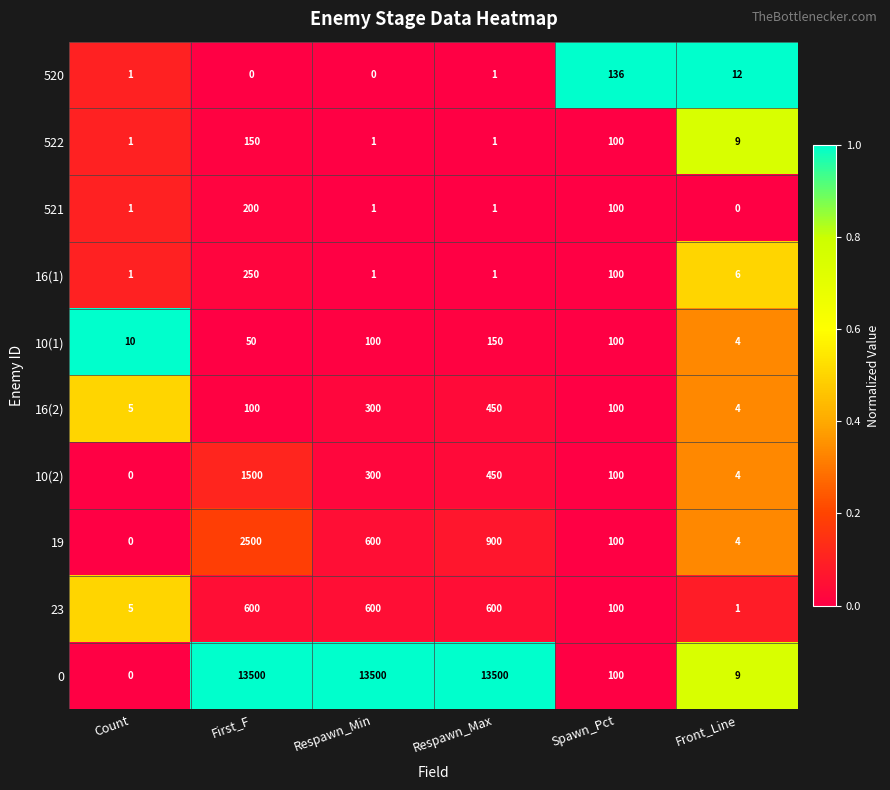

The 19 series shows 900 at Respawn_Max. True or false?

True